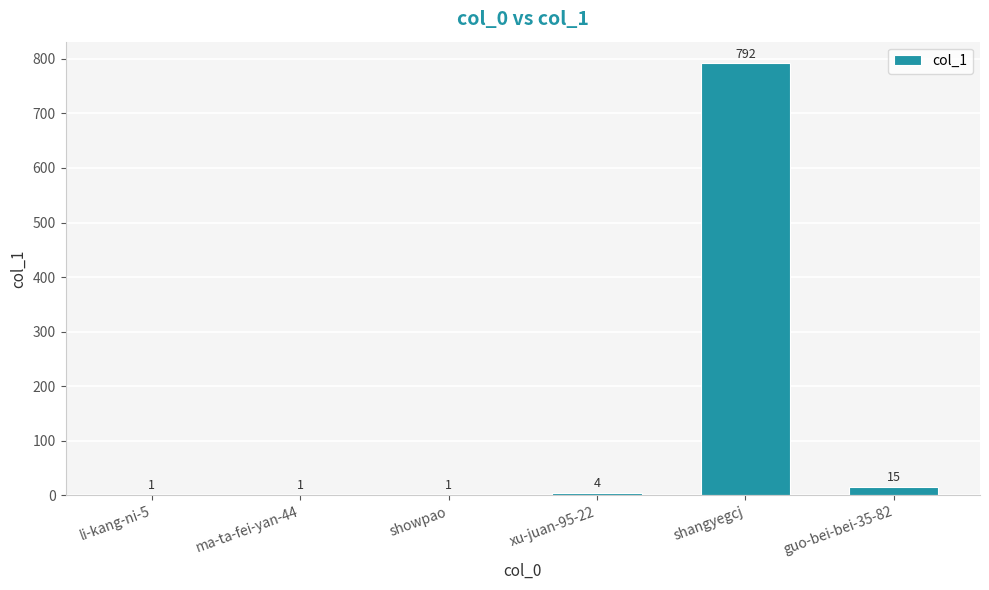

What is the sum of all values?

814